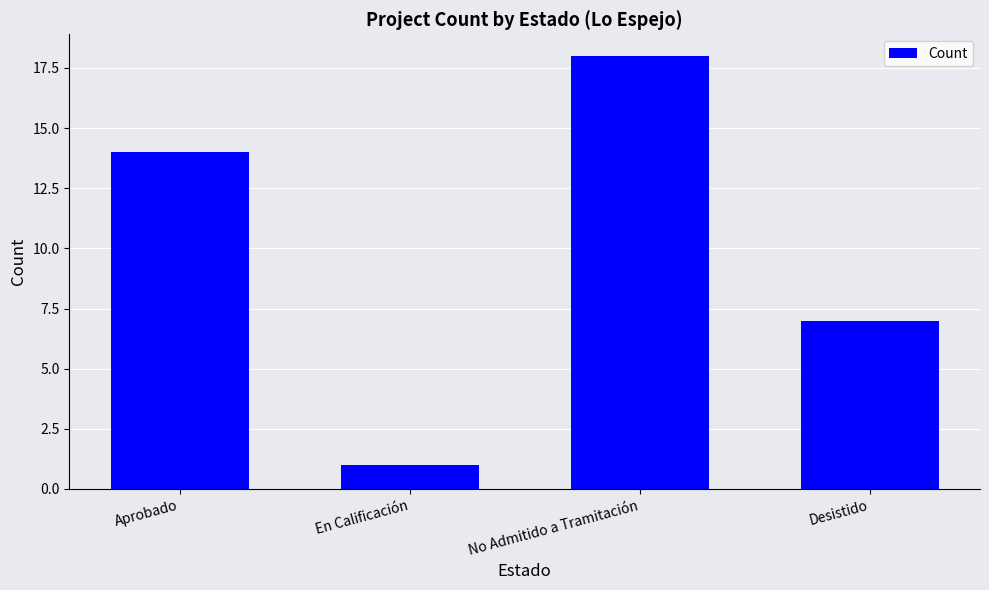

Which has a higher value, Desistido or Aprobado?

Aprobado